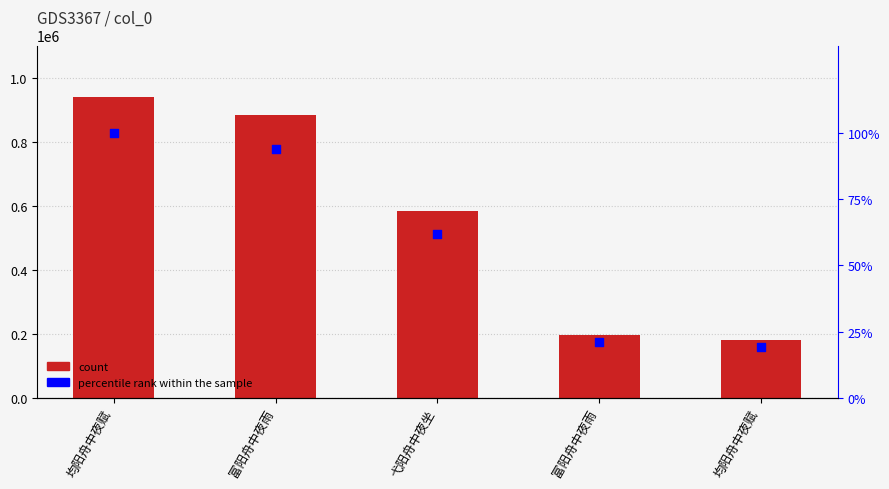

Which series contains the highest Y value?

col_0